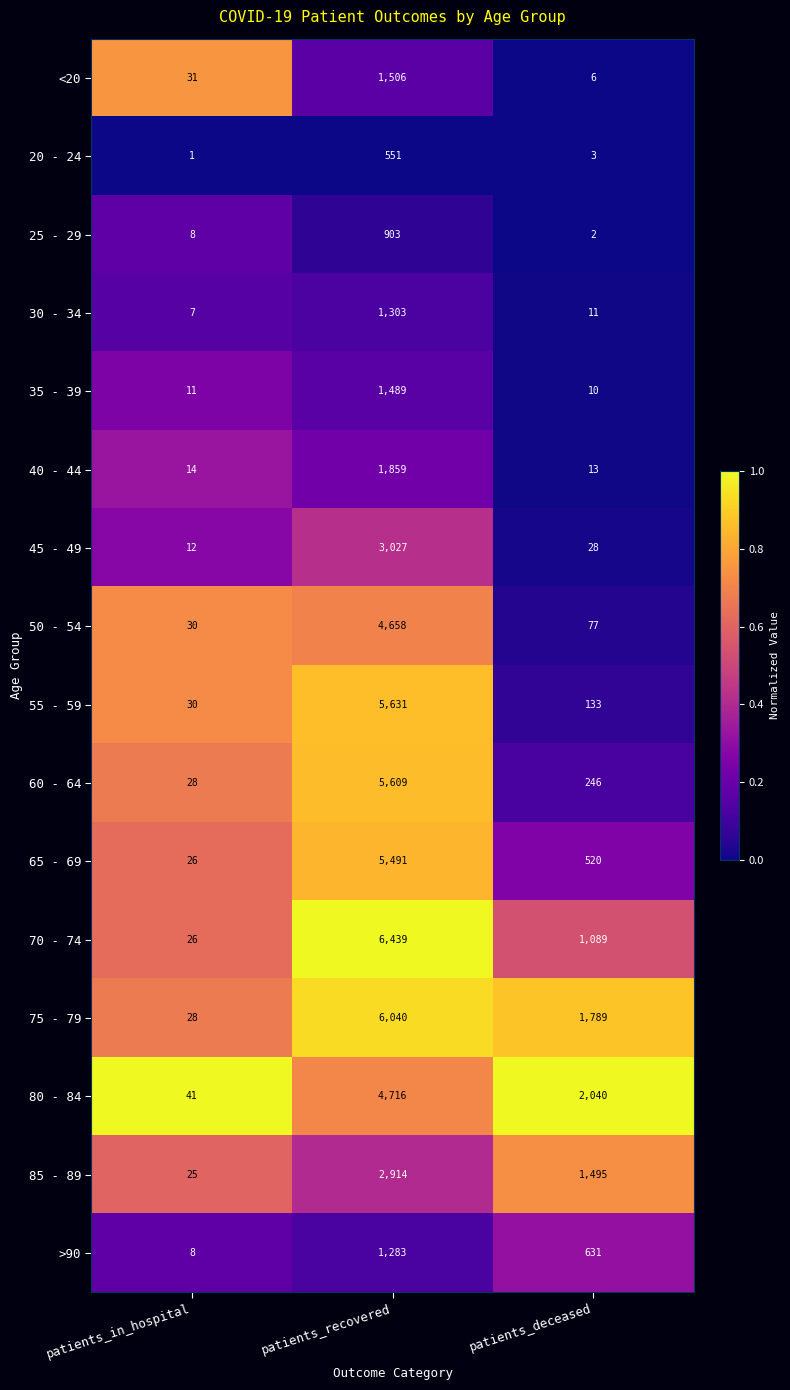

What is the difference between the highest and lowest values at patients_recovered?

5888